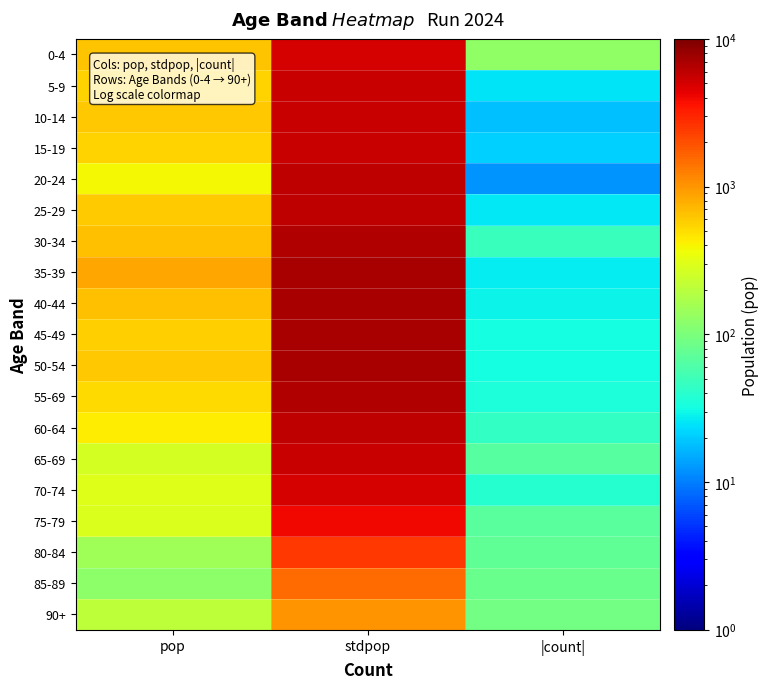

List the series in order of their peak value, highest first.

35-39, 40-44, 45-49, 50-54, 30-34, 55-69, 20-24, 25-29, 60-64, 5-9, 10-14, 15-19, 65-69, 0-4, 70-74, 75-79, 80-84, 85-89, 90+